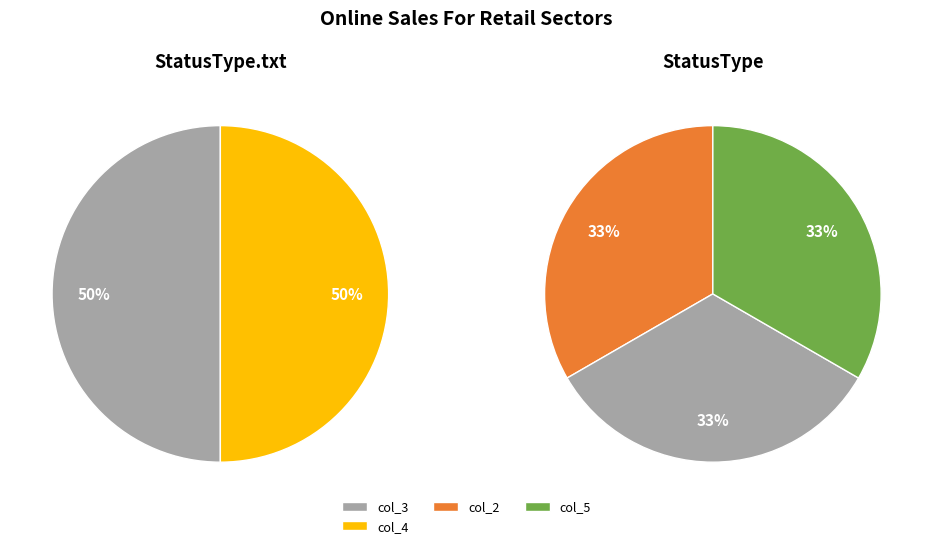

Is it true that StatusType.txt is 43% of the pie?

False